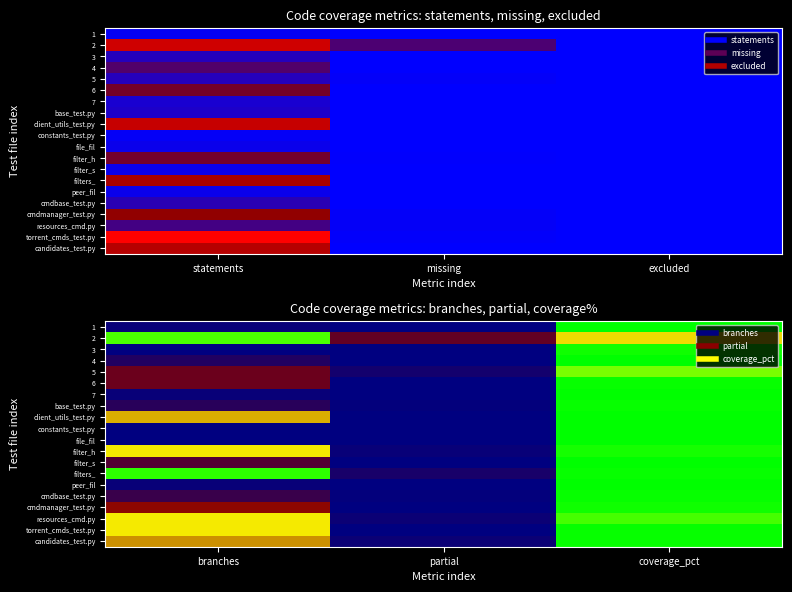

At which category does the chart reach its minimum across all series?

partial